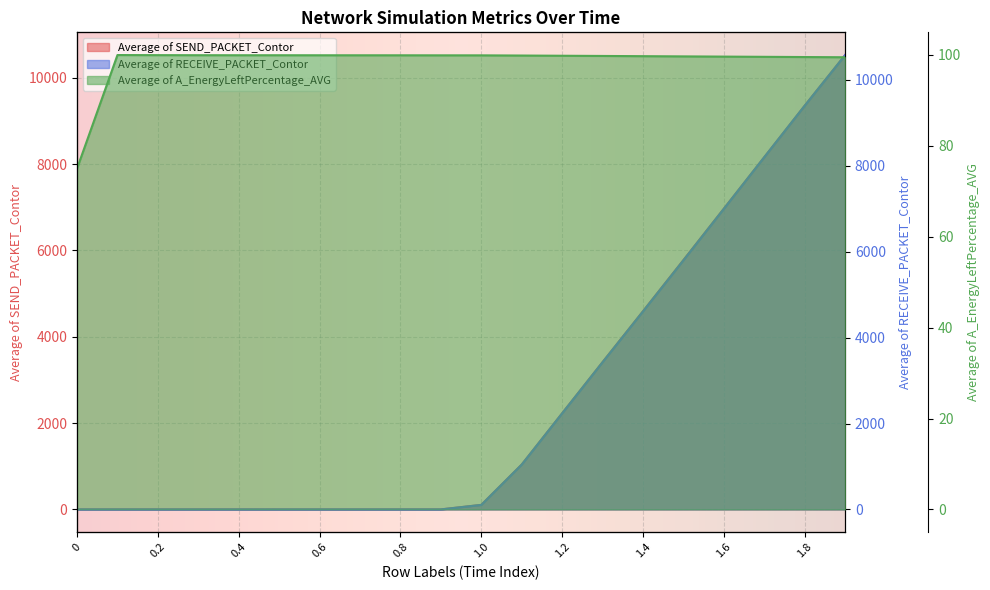

How many times do Average of SEND_PACKET_Contor and Average of RECEIVE_PACKET_Contor cross each other?

1